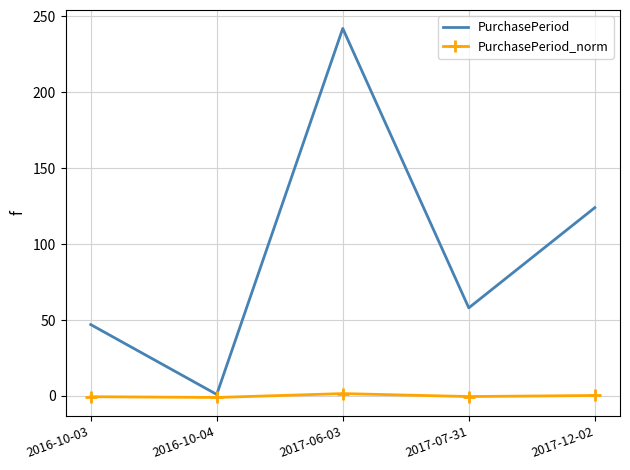

What position from the right is 2017-06-03?

3